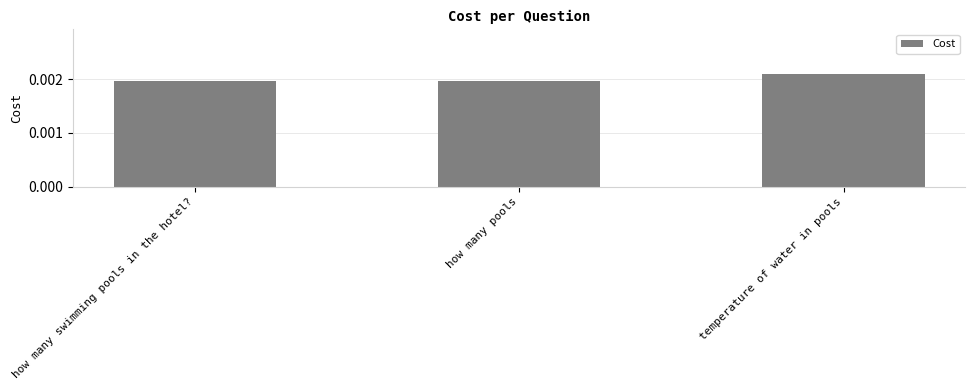

Count the number of categories in the chart.

3